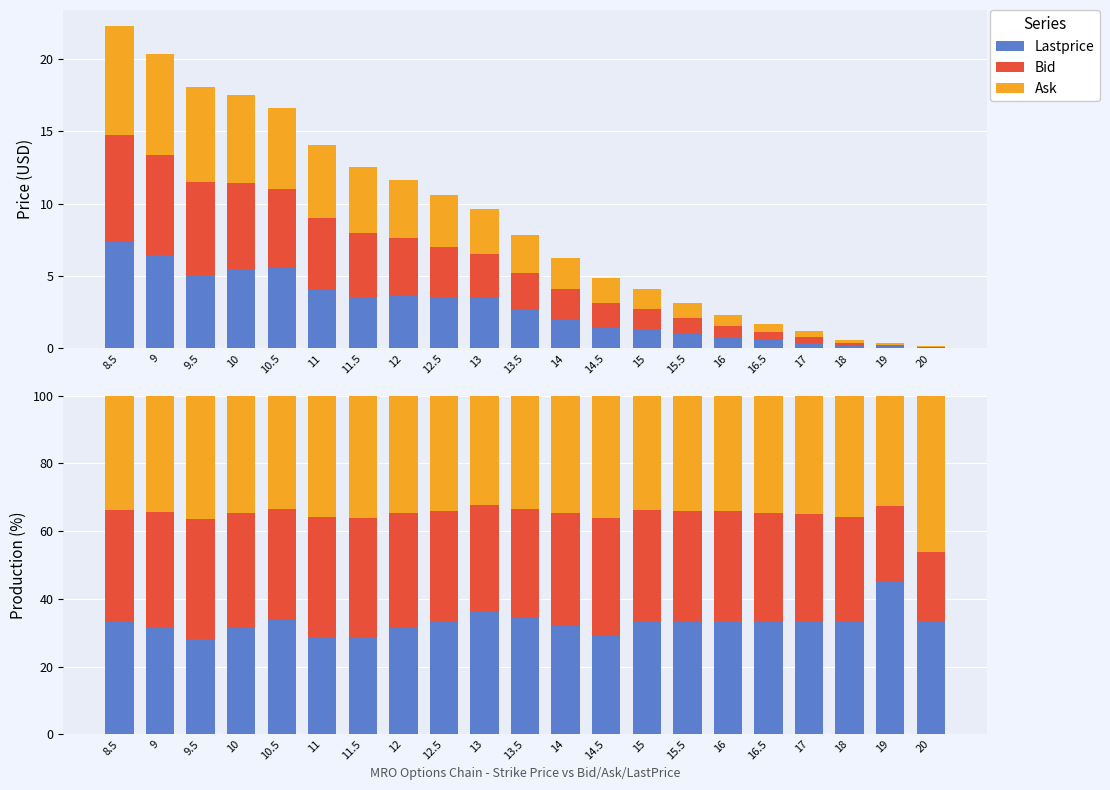

Which category has the highest value across all series?

20